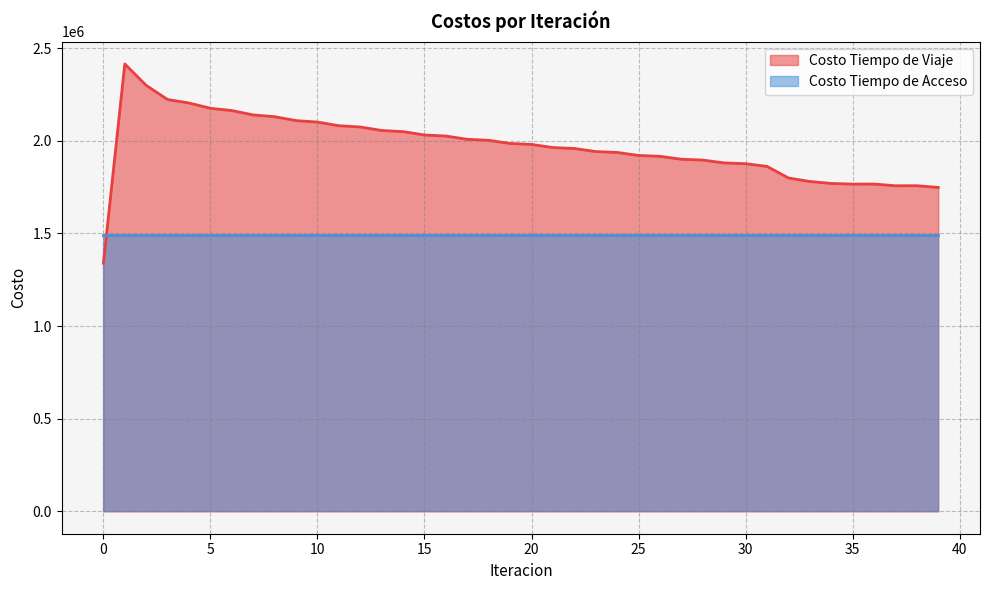

What value does the data have at 3?

2222325.2